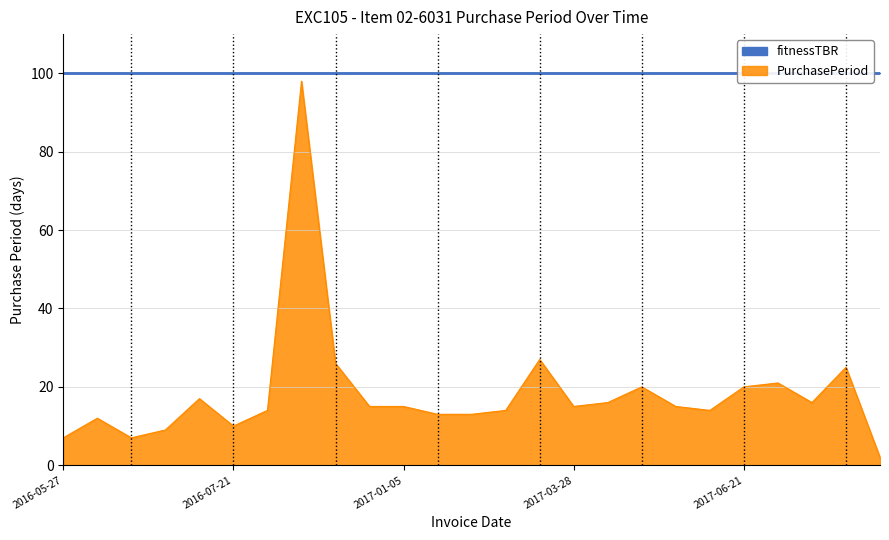

What position from the left is 2016-11-10?

8